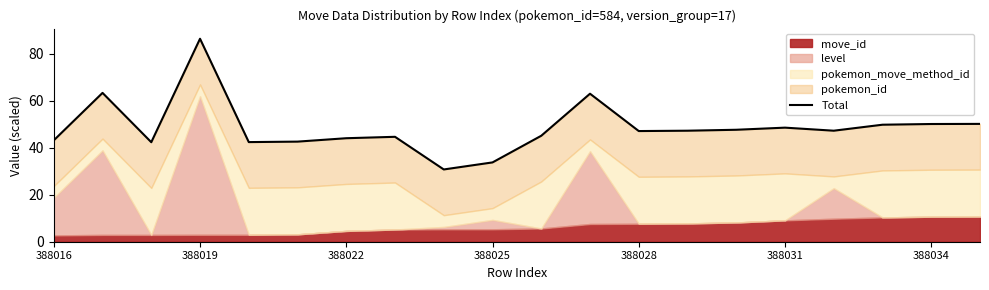

What is the sum of all values?

969.7